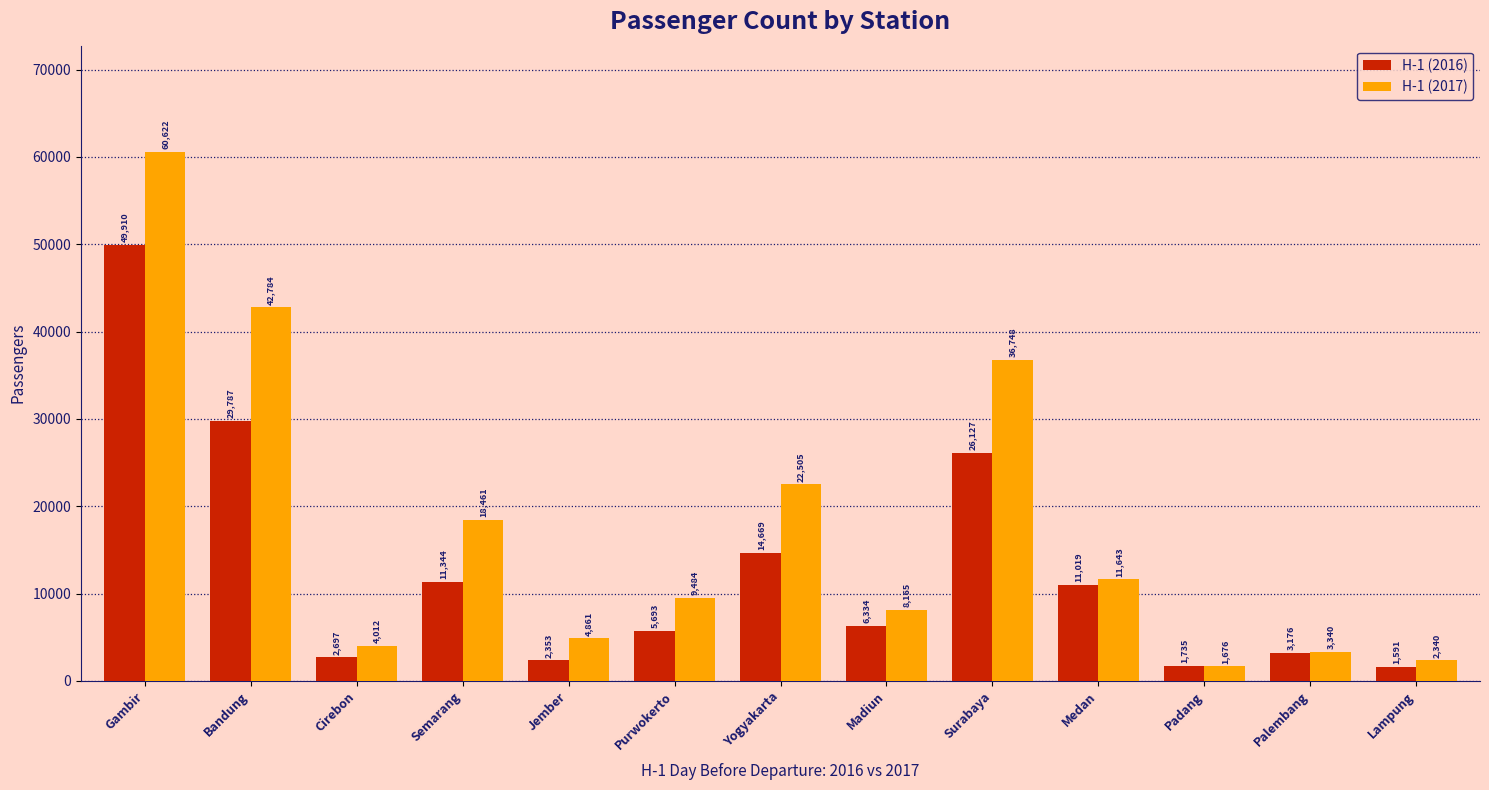

What is the sum of the H-1 (2017) values at Madiun and Surabaya?

44913